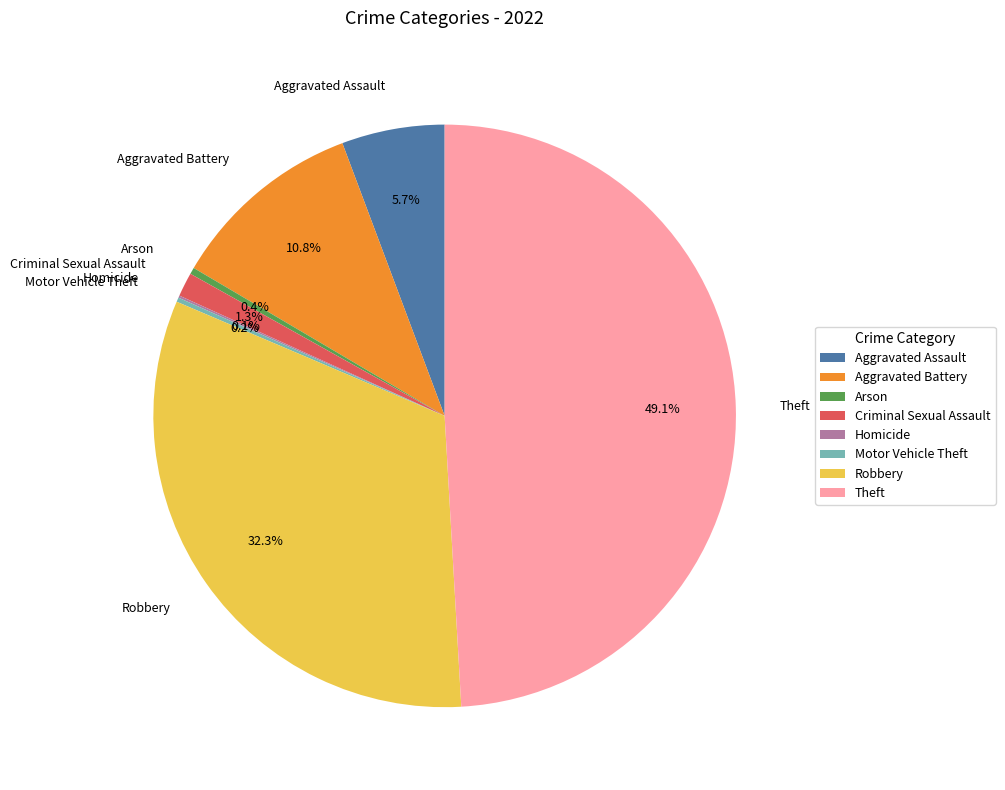

Does any single category account for the majority?

No